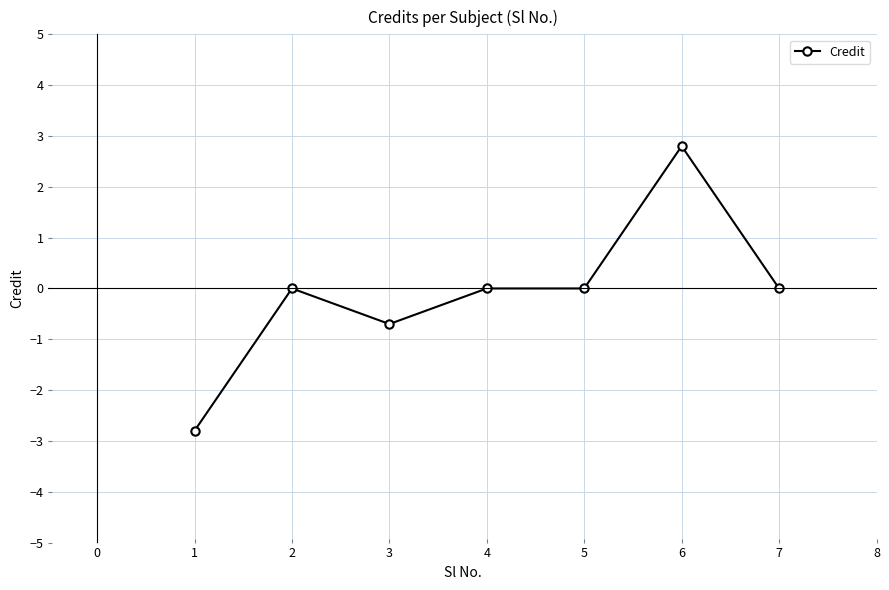

Reading right to left, transcribe all the data shown in this chart.

7=0.0	6=2.8	5=0.0	4=0.0	3=-0.7	2=0.0	1=-2.8